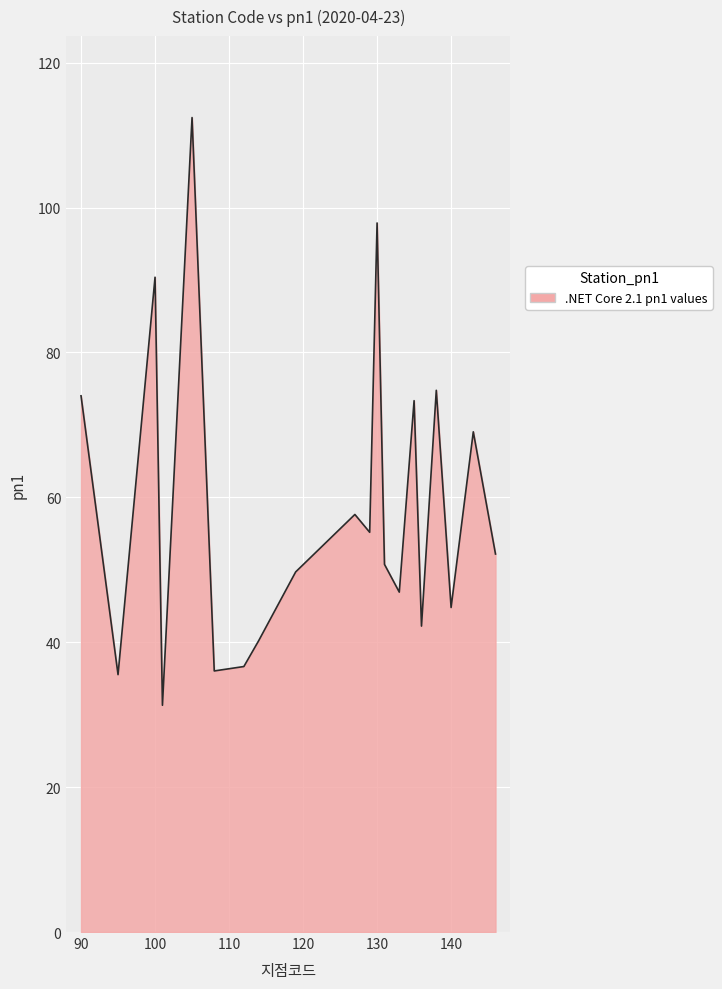

How many lines are shown in the chart?

1